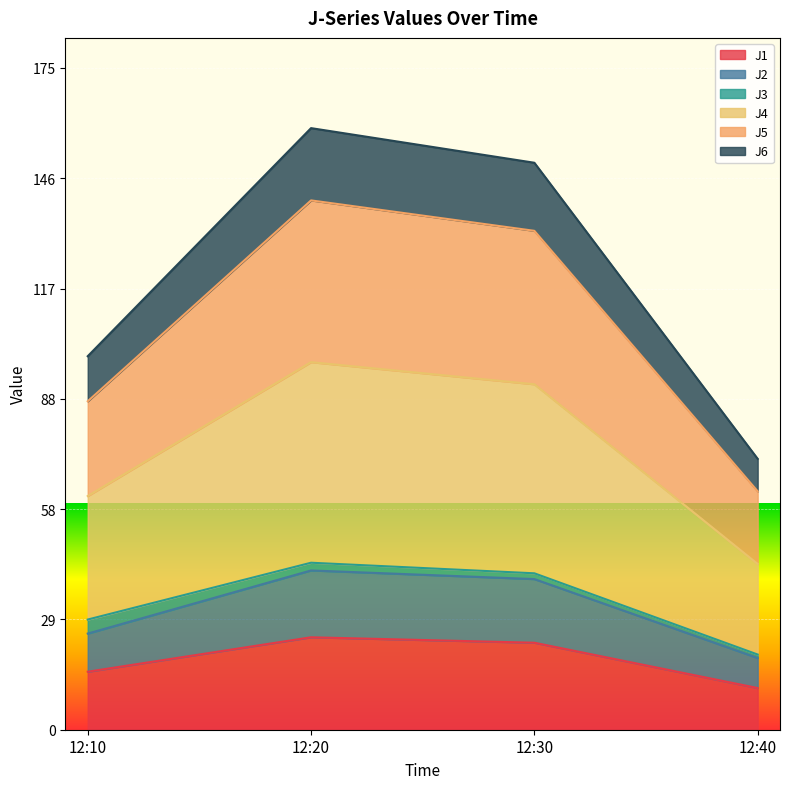

The J1 series shows 15.4 at 12:10. True or false?

True